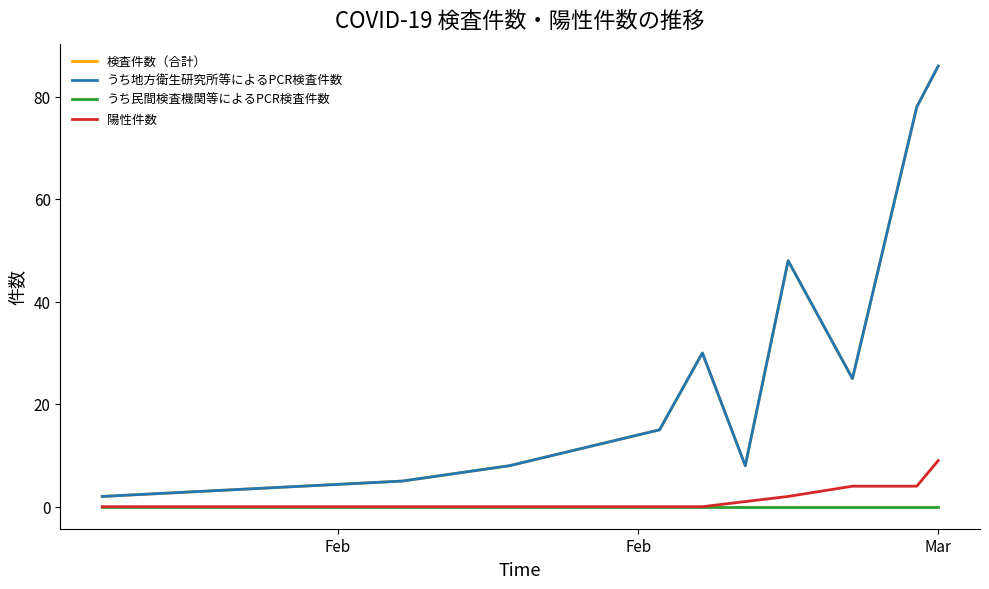

Does the chart have visible grid lines?

No